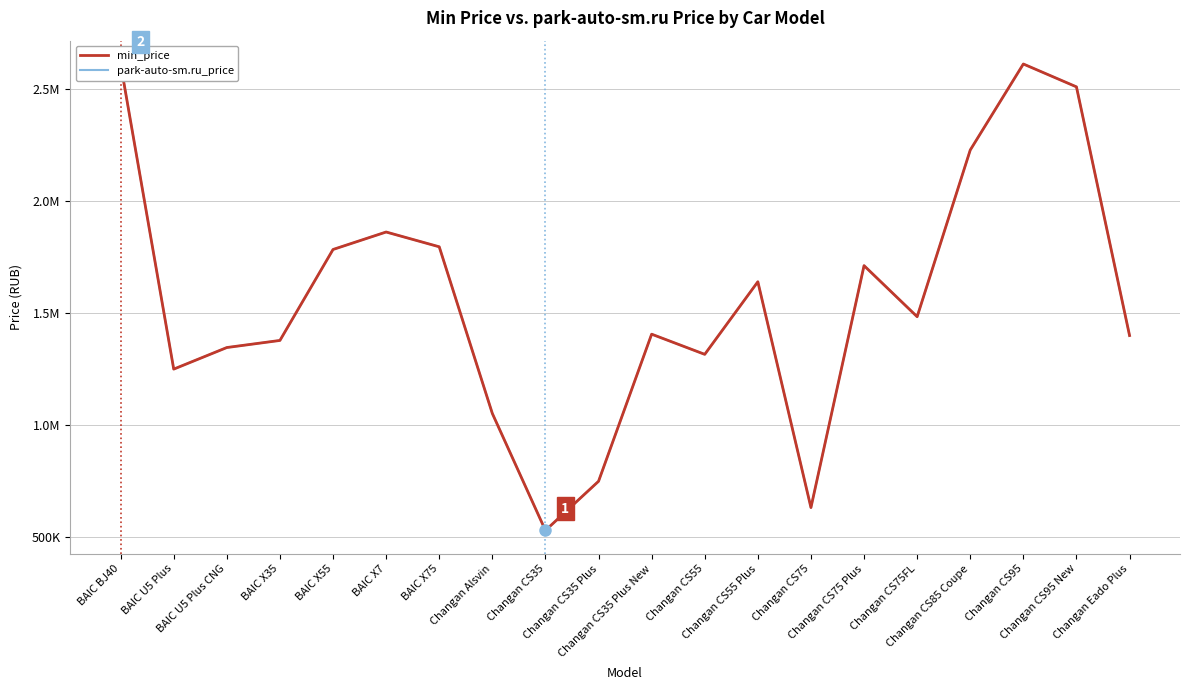

How many categories are shown in the chart?

20